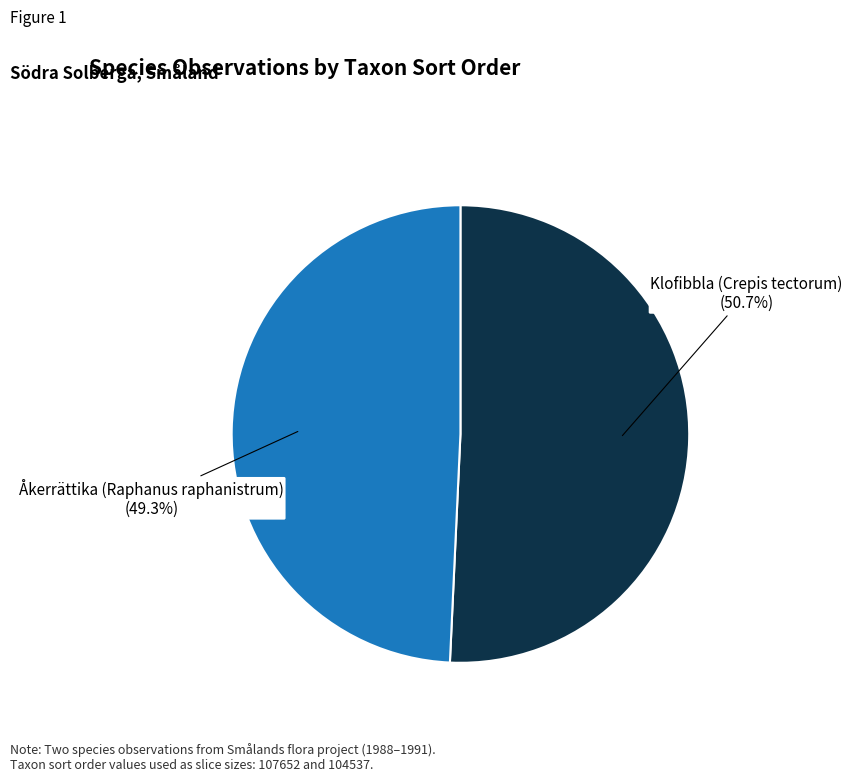

To the nearest percent, what is the combined percentage of Åkerrättika (Raphanus raphanistrum) and Klofibbla (Crepis tectorum)?

100%